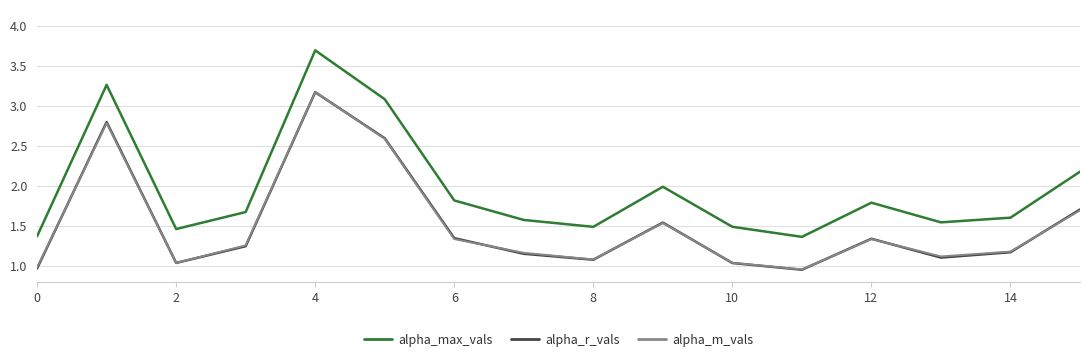

What is the sum of all alpha_max_vals values?

31.4